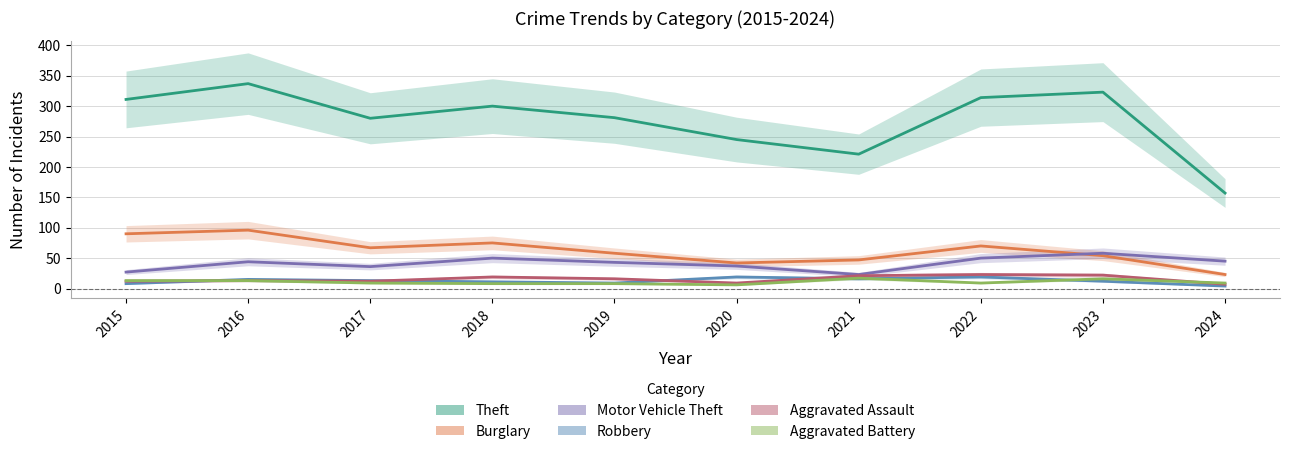

Rank the series by their maximum value, from highest to lowest.

Theft, Burglary, Motor Vehicle Theft, Aggravated Assault, Robbery, Aggravated Battery